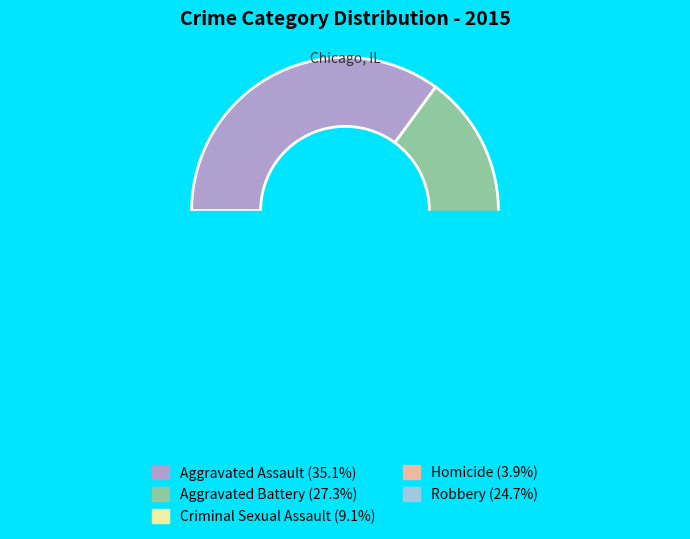

Combined, do Robbery and Aggravated Assault account for over 50%?

Yes